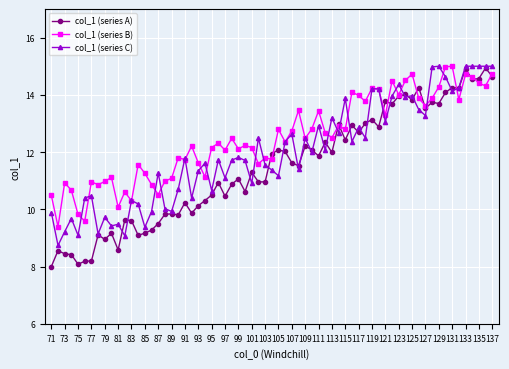

What is the smallest value displayed?

8.0